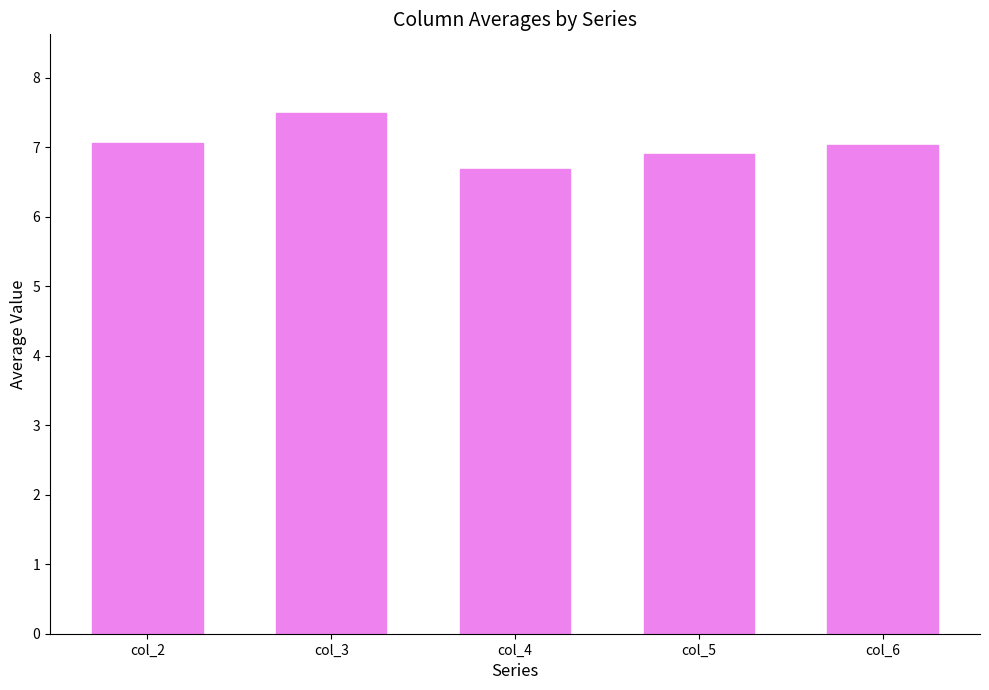

What is the value of the 5th bar from the left?

7.0